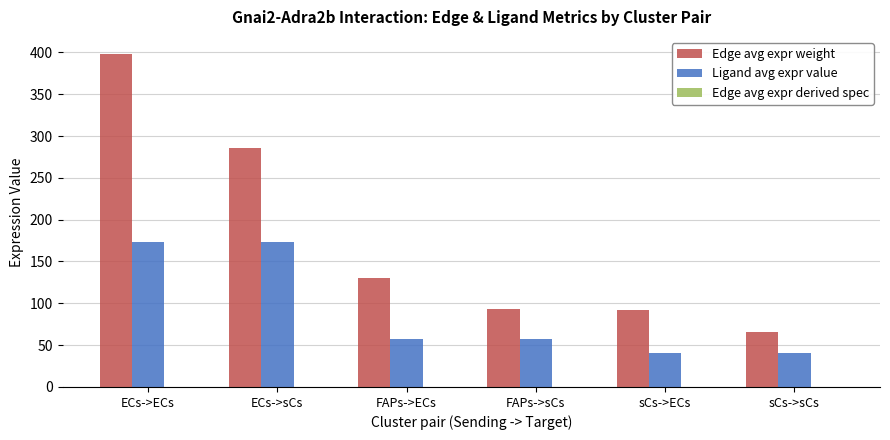

What is the spread (max minus min) of values at FAPs->sCs?

93.5